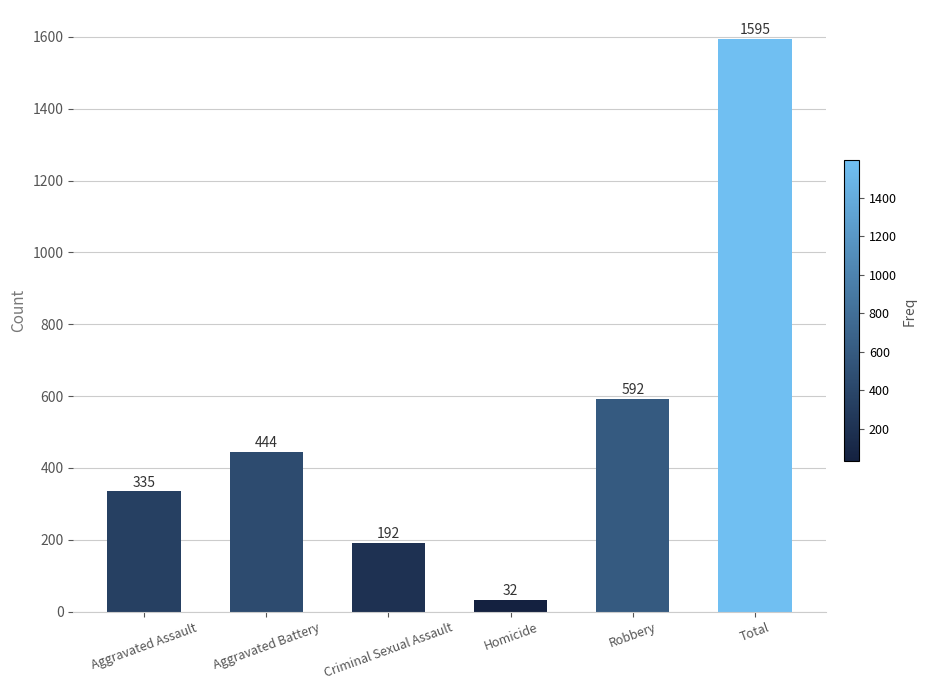

Between Criminal Sexual Assault and Aggravated Assault, which is larger?

Aggravated Assault